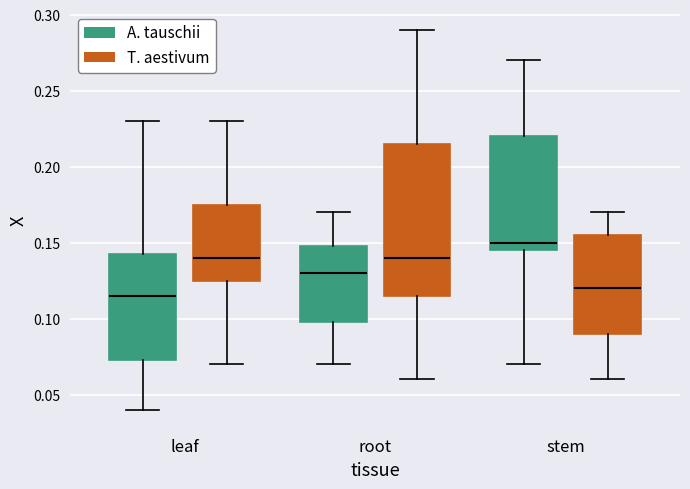

Which box's median line is the lowest?

leaf (A. tauschii)